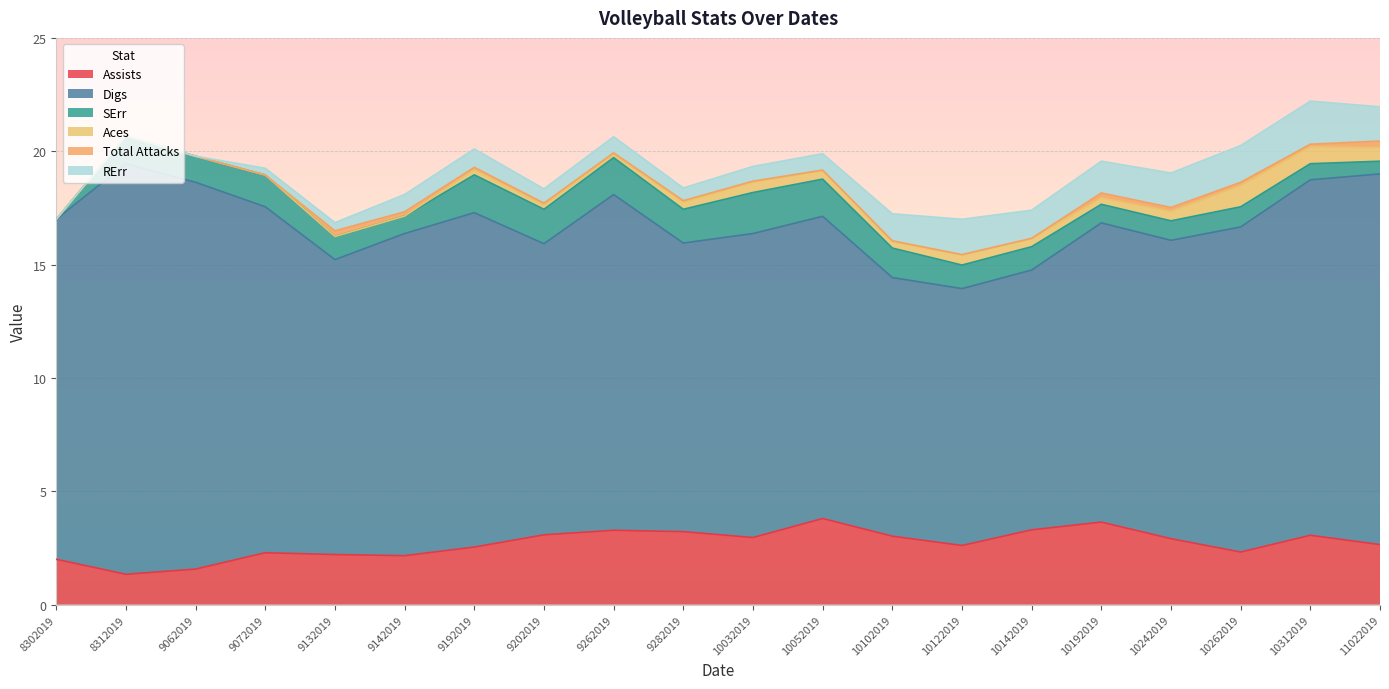

Between 9132019 and 10262019, which is larger?

10262019